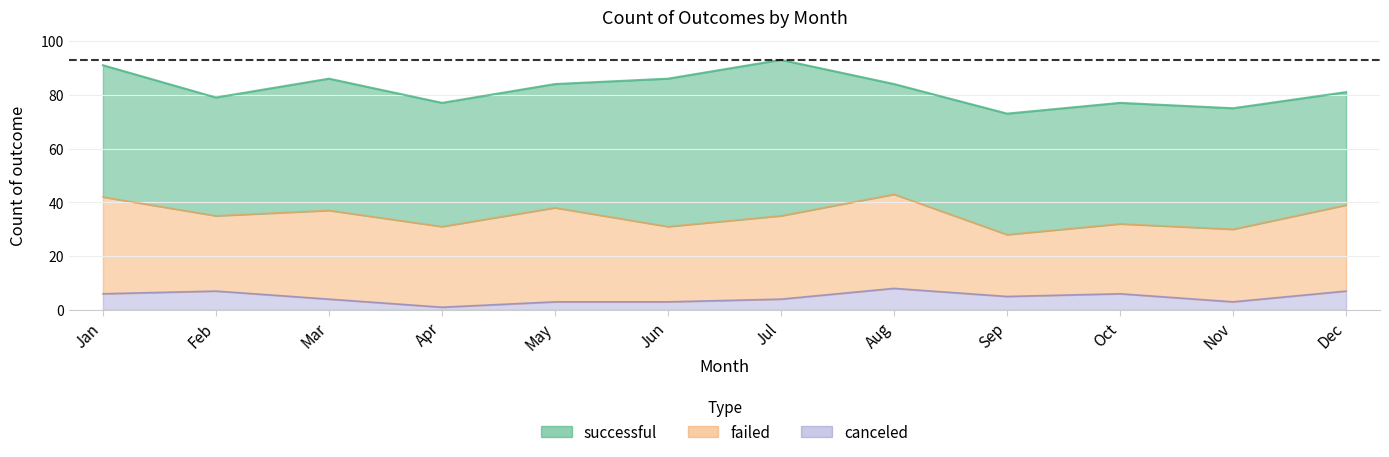

In canceled, how many points are lower than both neighbors (excluding endpoints)?

3